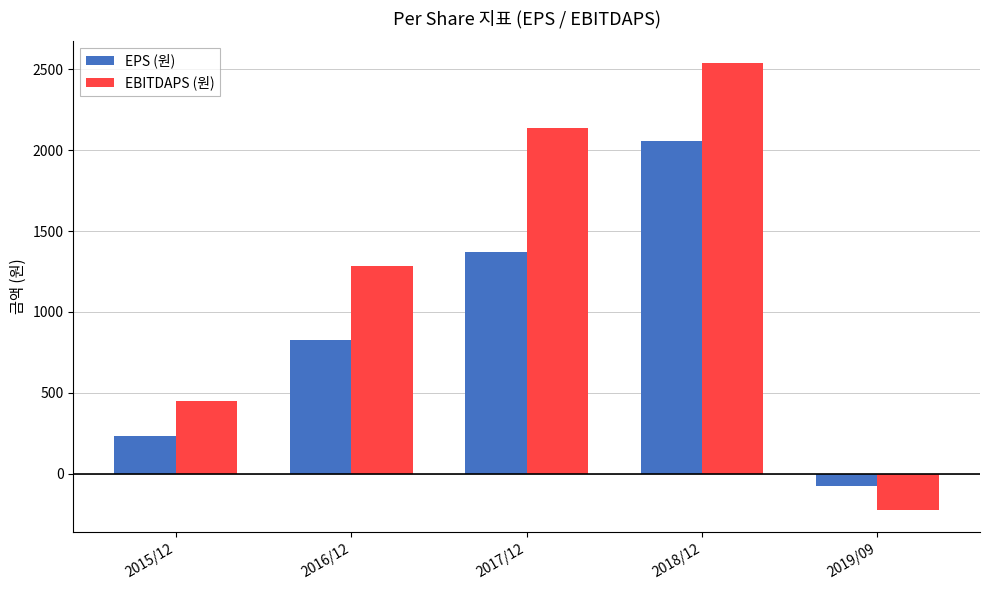

Reading left to right, list all the values displayed in this chart.

EPS (원): 233	825	1368	2054	-76
EBITDAPS (원): 450	1283	2137	2536	-223